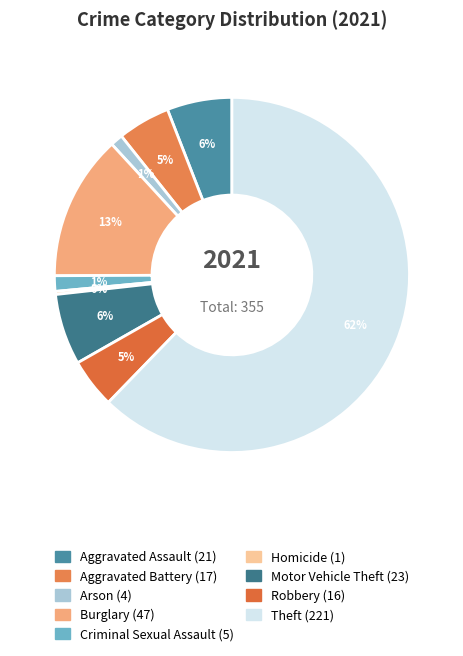

Combined, do Arson and Robbery account for over 50%?

No